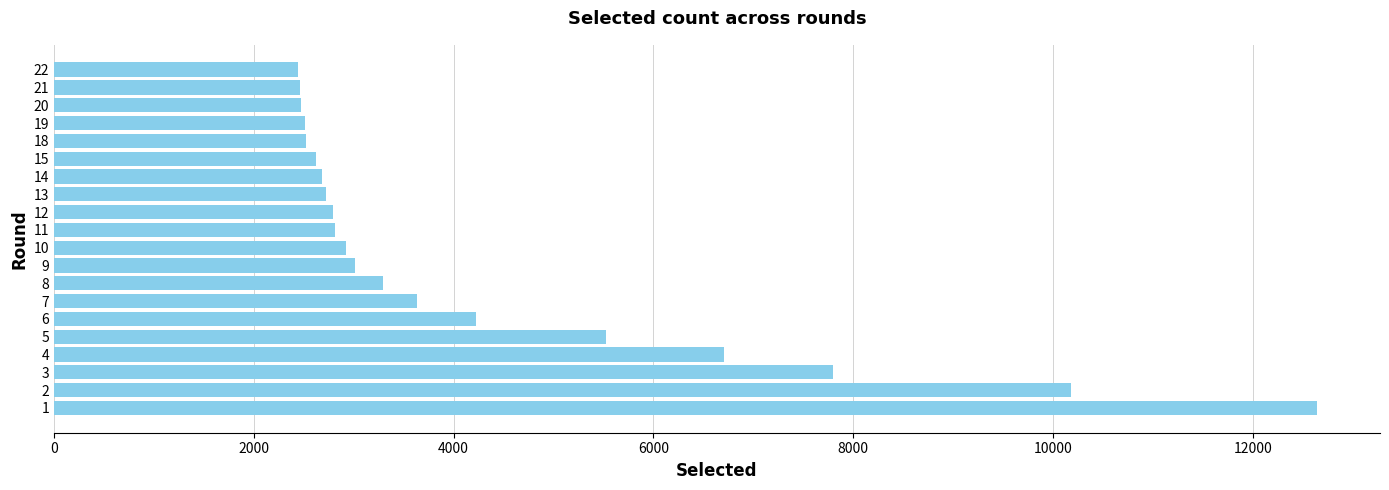

What is the smallest value displayed?

2441